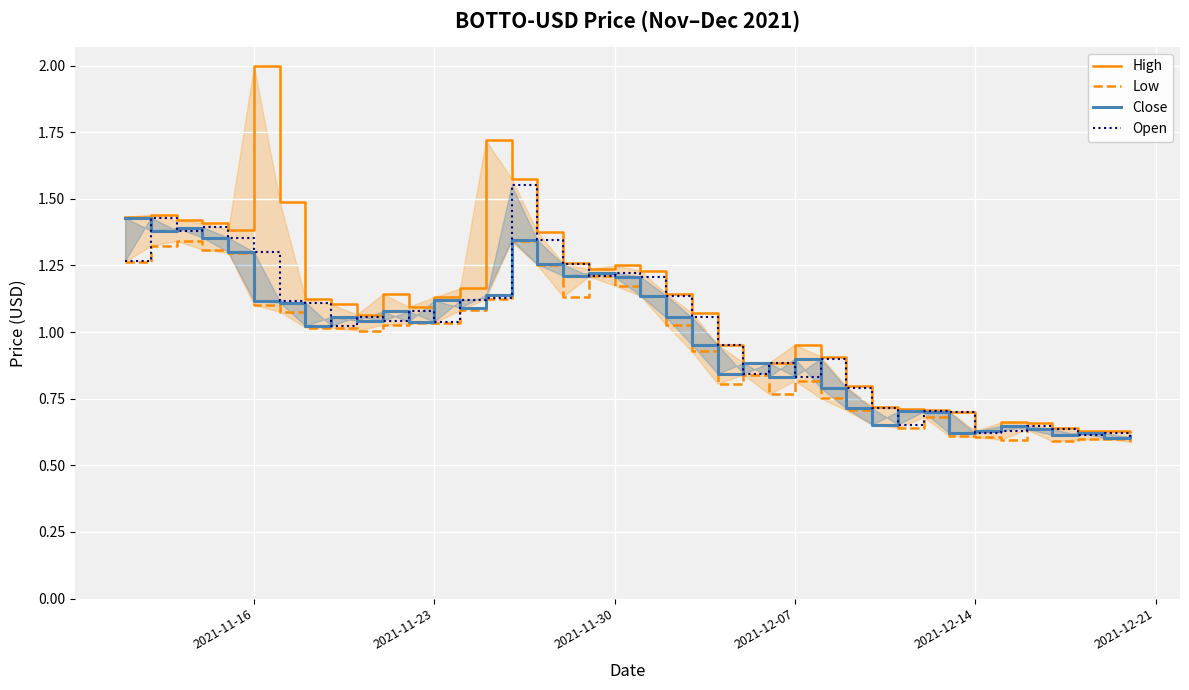

What is the difference between the second highest and minimum values in the High series?

1.1